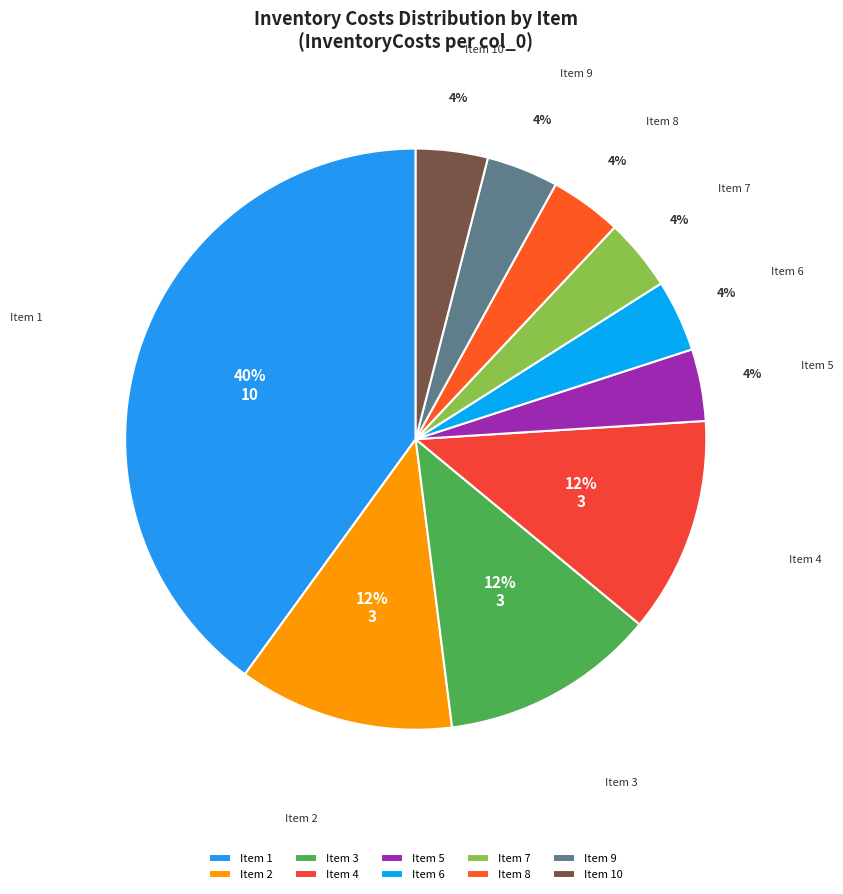

What is the ratio of the value at Item 2 to the value at Item 1?

0.3